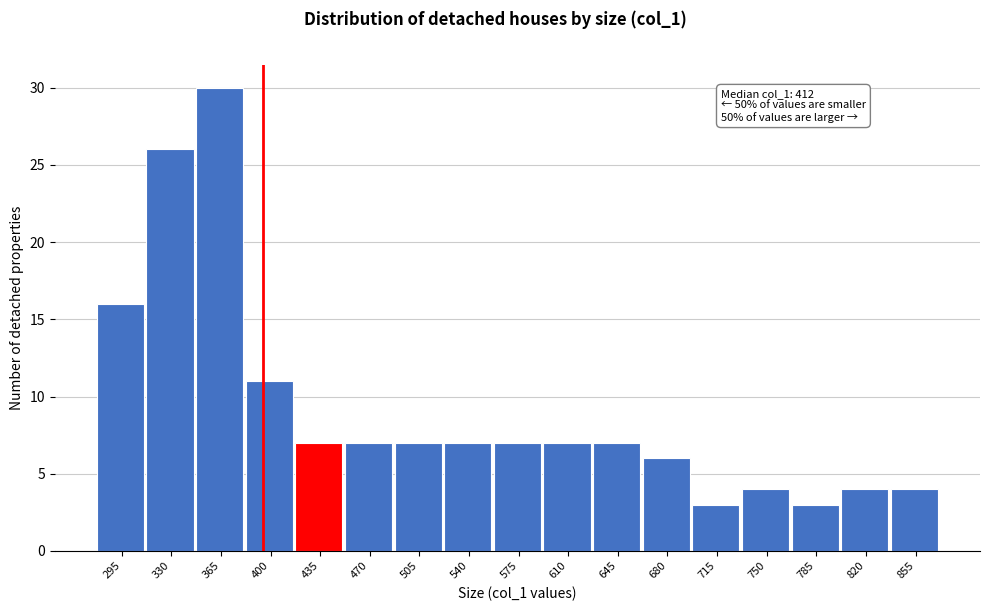

Reading left to right, list all the values displayed in this chart.

295=16	330=26	365=30	400=11	435=7	470=7	505=7	540=7	575=7	610=7	645=7	680=6	715=3	750=4	785=3	820=4	855=4